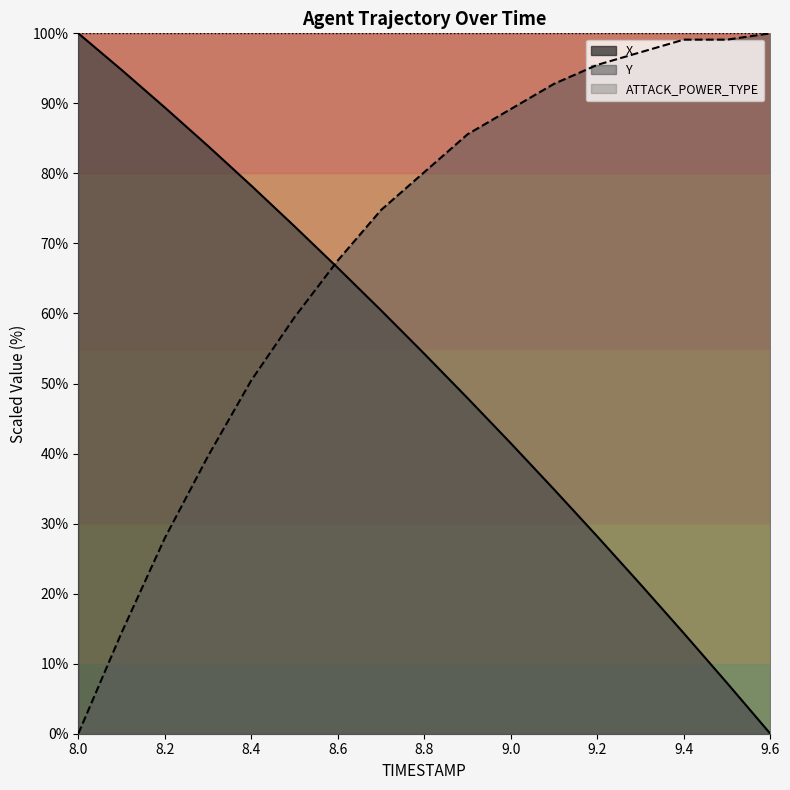

Read the Y value at 9.4.

99.1